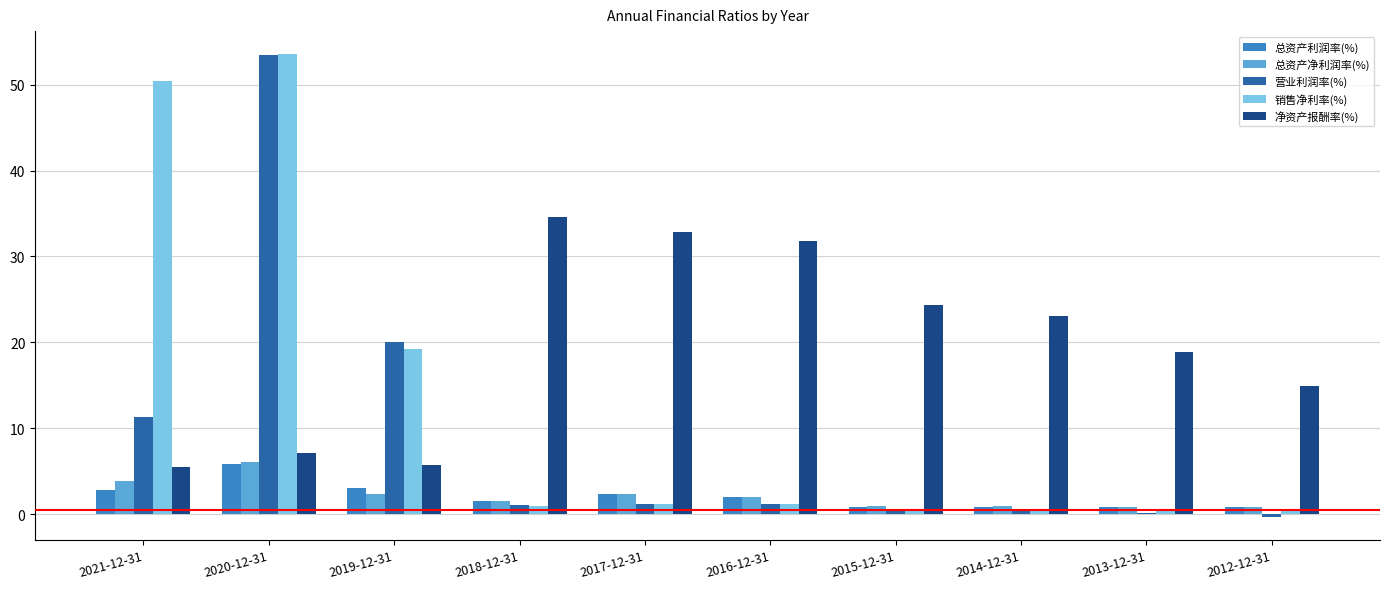

Which series has the largest range (max minus min)?

营业利润率(%)